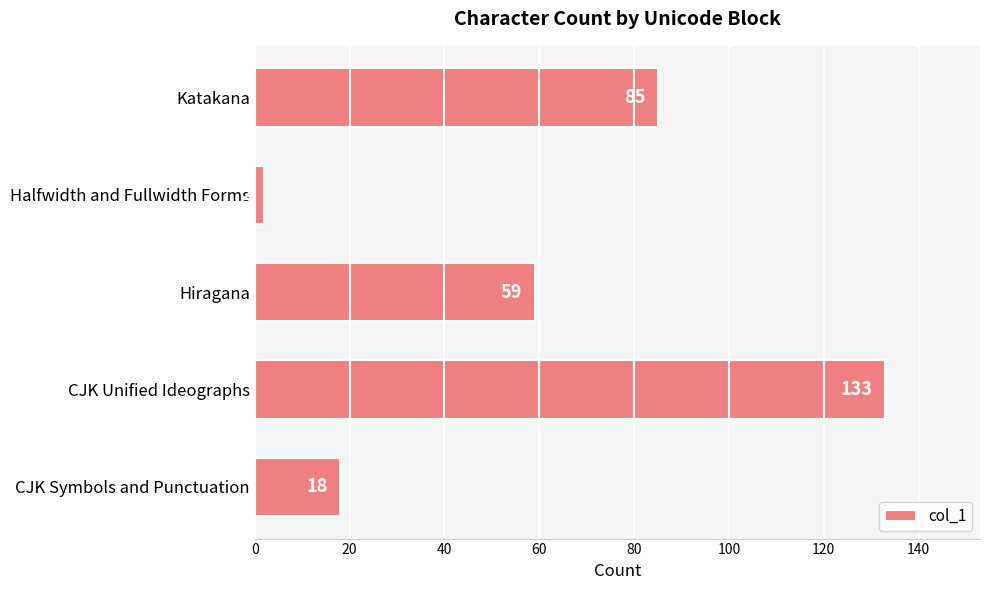

At which label is the value closest to 67?

Hiragana